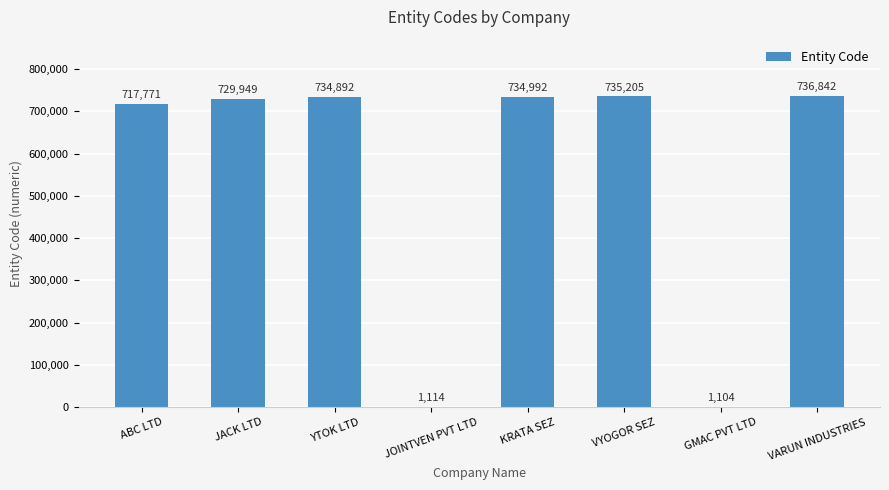

What is the approximate value at JACK LTD?

729949